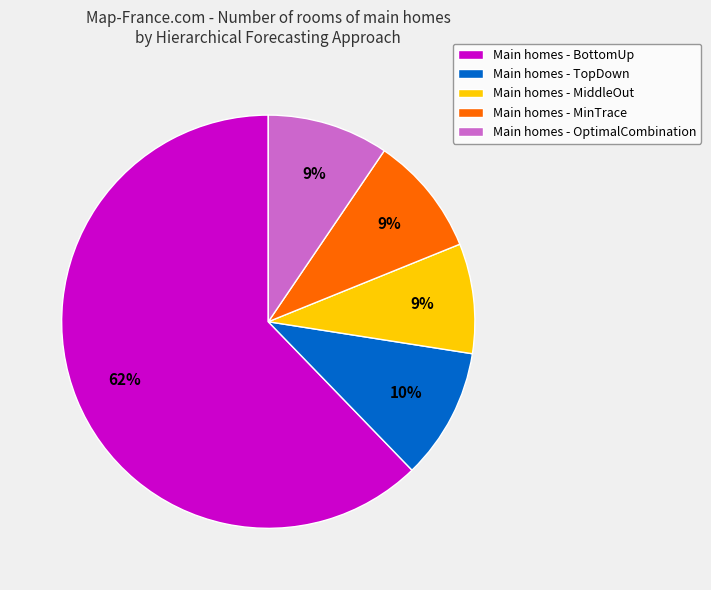

Does any single category account for the majority?

Yes